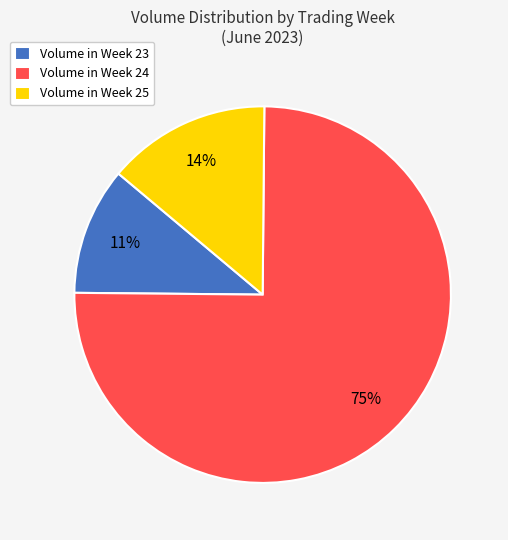

Is there a majority slice in this chart?

Yes